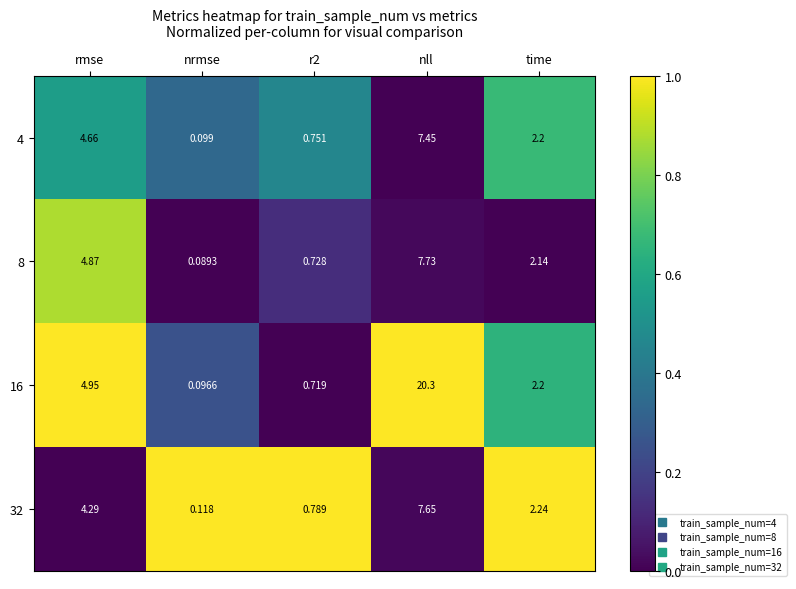

Which series has the largest total across all categories?

16